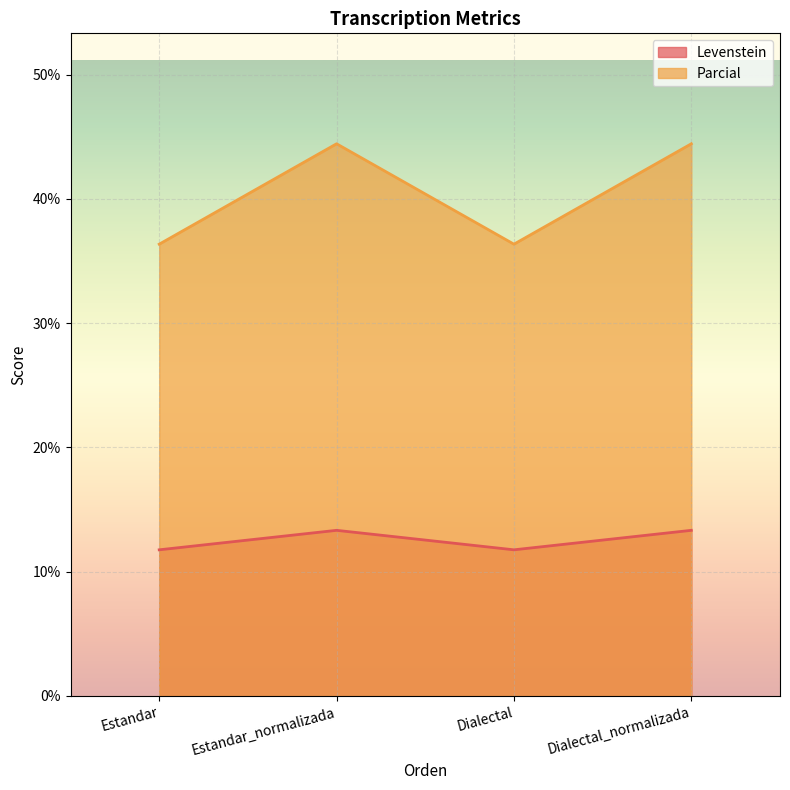

What is the value of the Levenstein point at the 1st from the left?

11.8